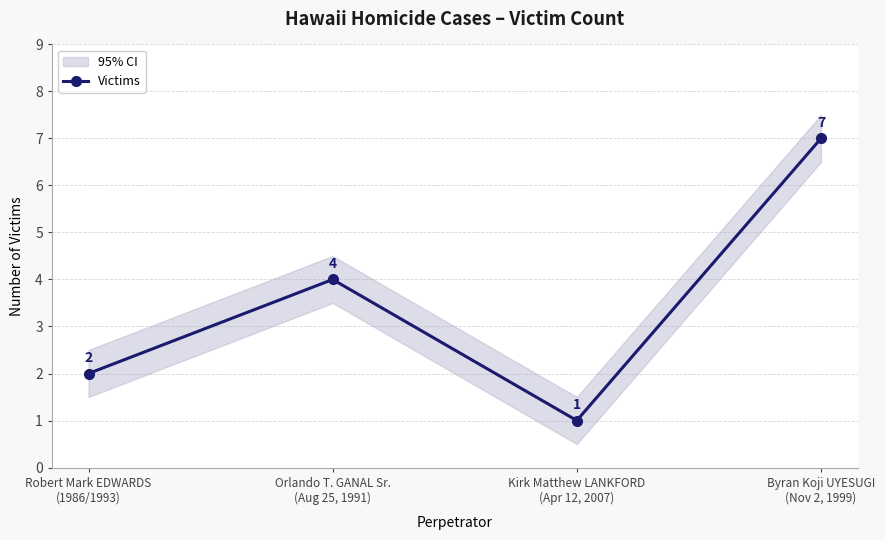

Where is the data nearest to the value 4?

Orlando T. GANAL Sr.
(Aug 25, 1991)